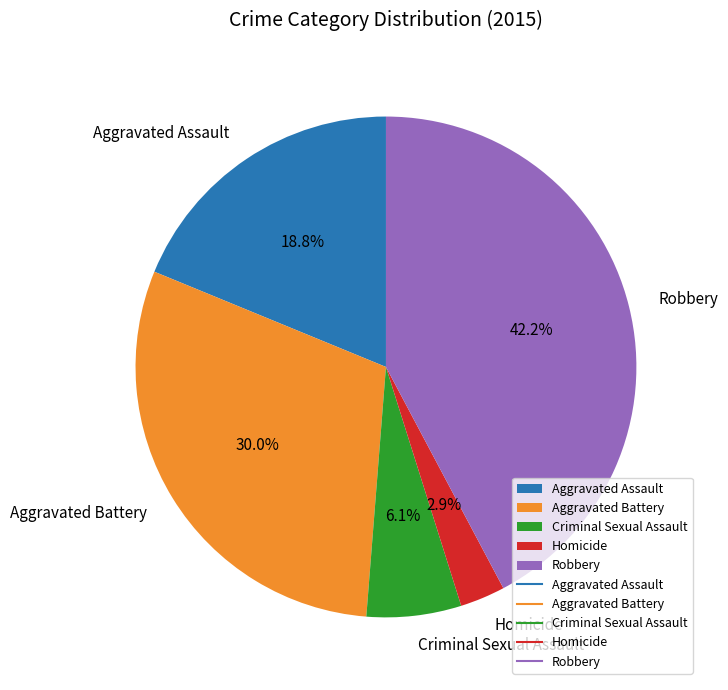

How much of the chart is everything except Robbery?

57.8%